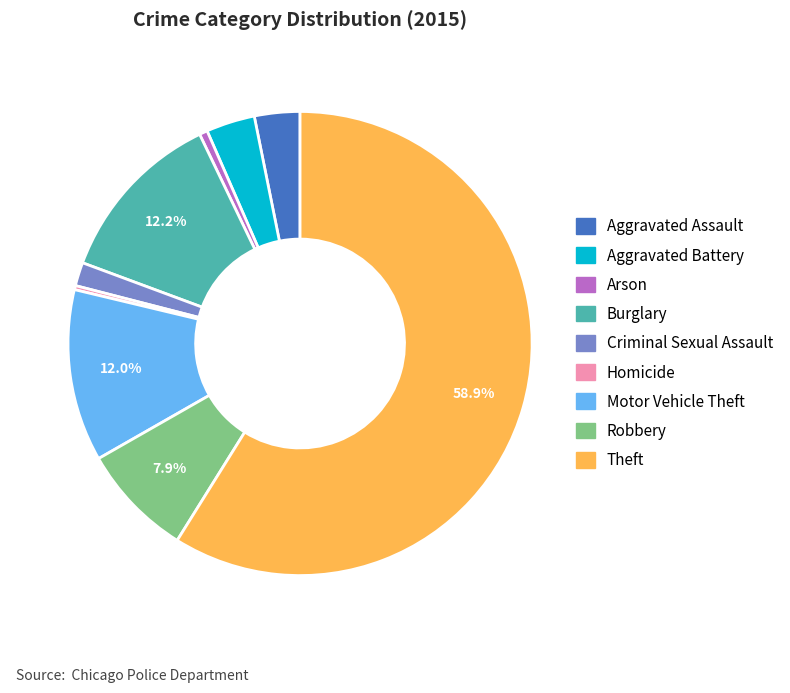

Combined, do Criminal Sexual Assault and Aggravated Assault account for over 50%?

No